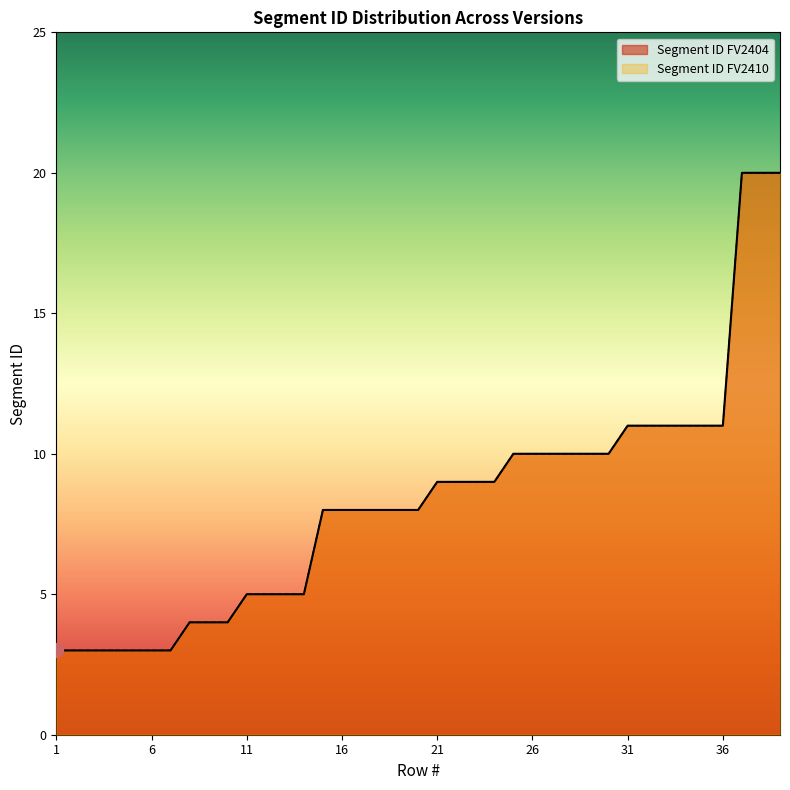

What is the sum of the Segment ID FV2410 values at 26 and 21?

19